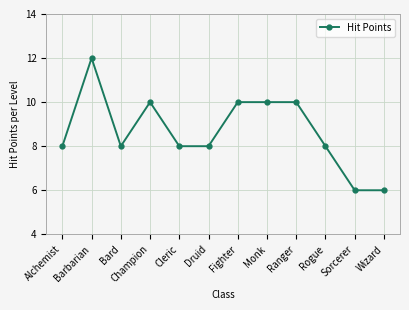

True or false: the data shows 2 at Wizard.

False